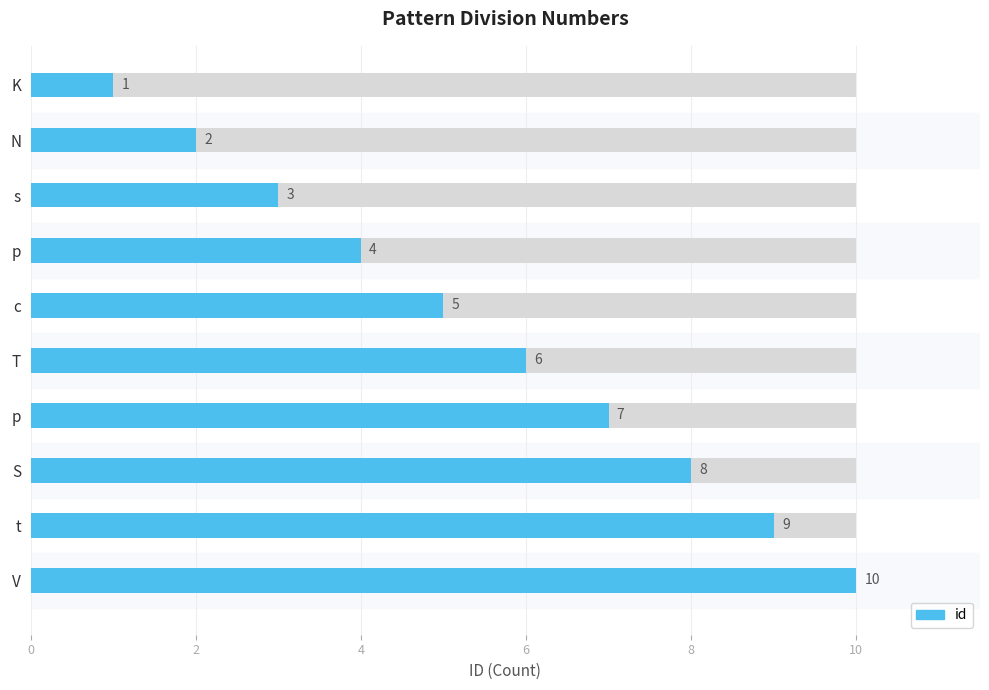

Reading left to right, list all the values displayed in this chart.

1	2	3	4	5	6	7	8	9	10